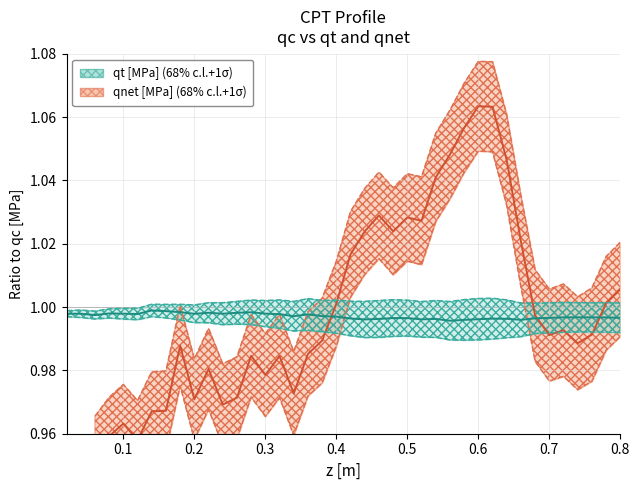

Does the chart have visible grid lines?

Yes